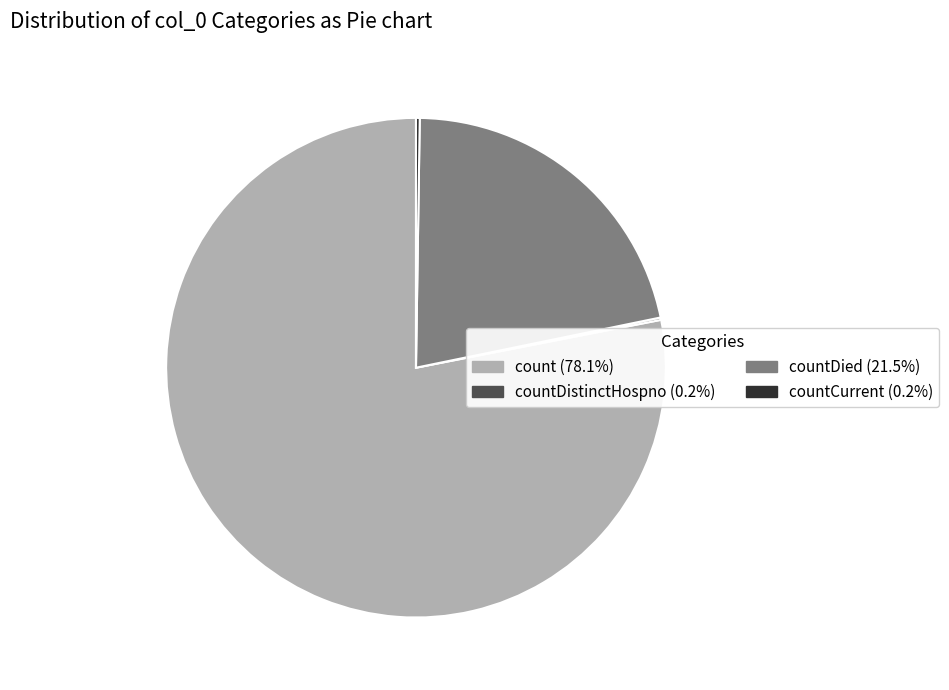

Is there any slice that represents more than half of the pie?

Yes